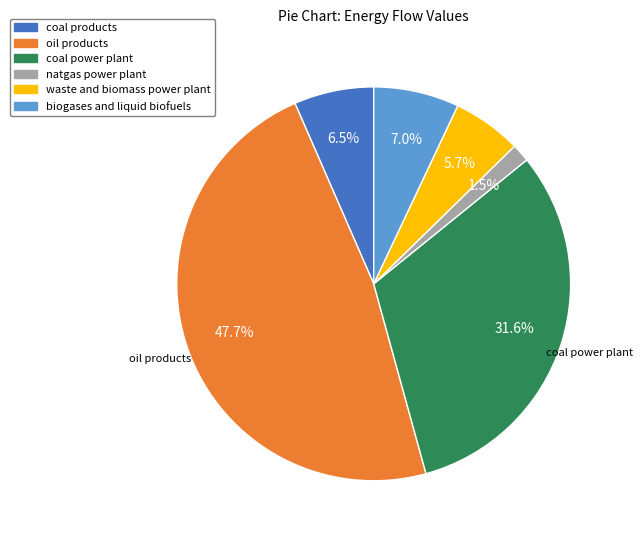

Which has a higher value, biogases and liquid biofuels or coal power plant?

coal power plant